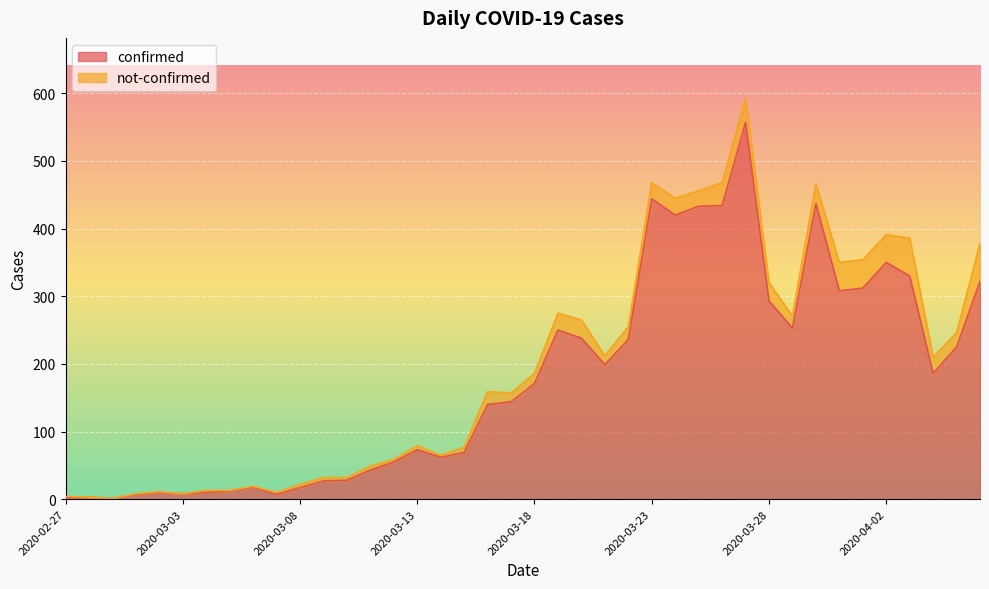

What is the label of the 34th point from the right?

2020-03-04